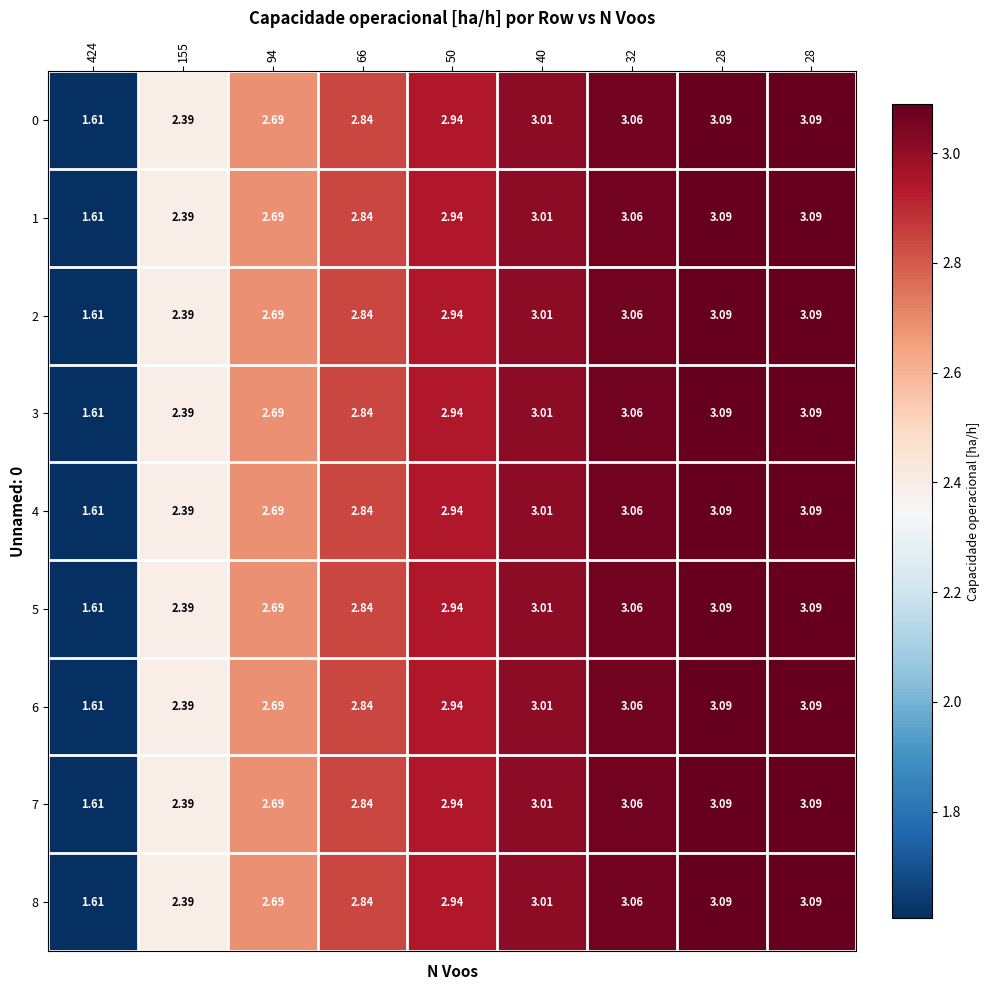

How many categories are shown in the chart?

9